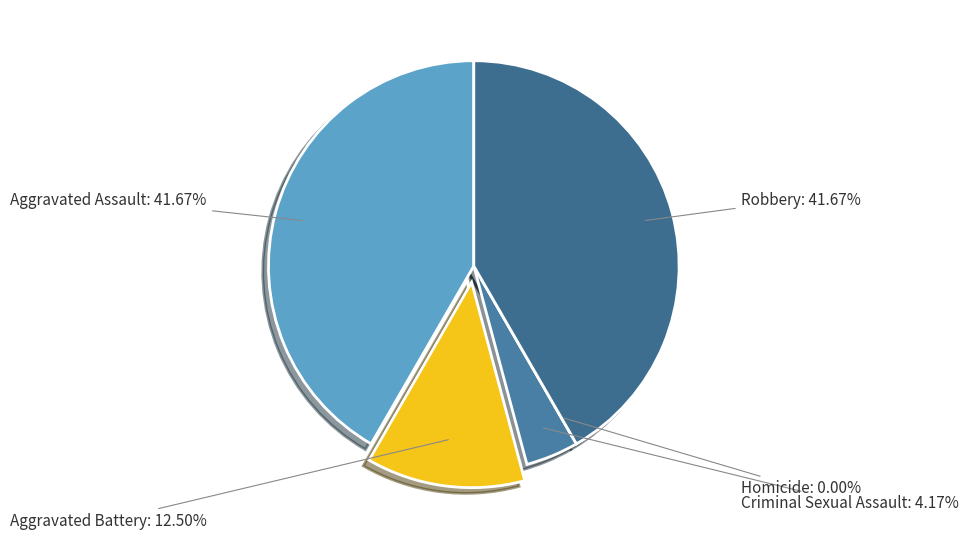

True or false: Criminal Sexual Assault accounts for 1% of the total.

False